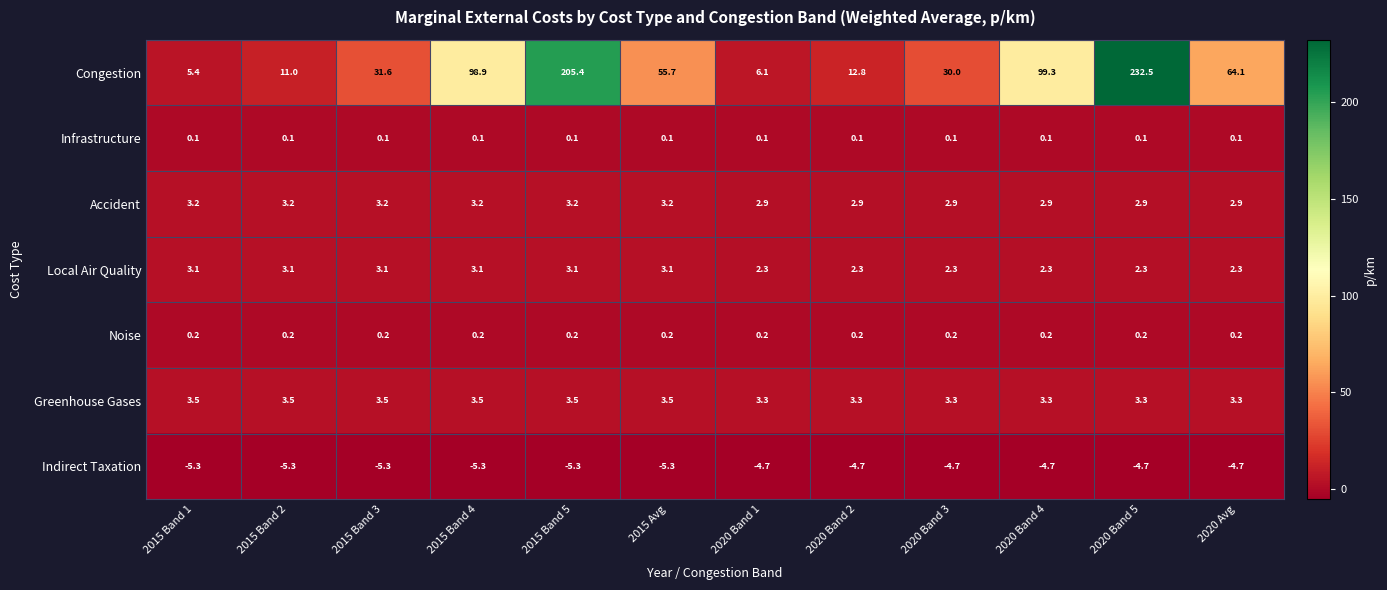

What is the average value of the Local Air Quality series?

2.7